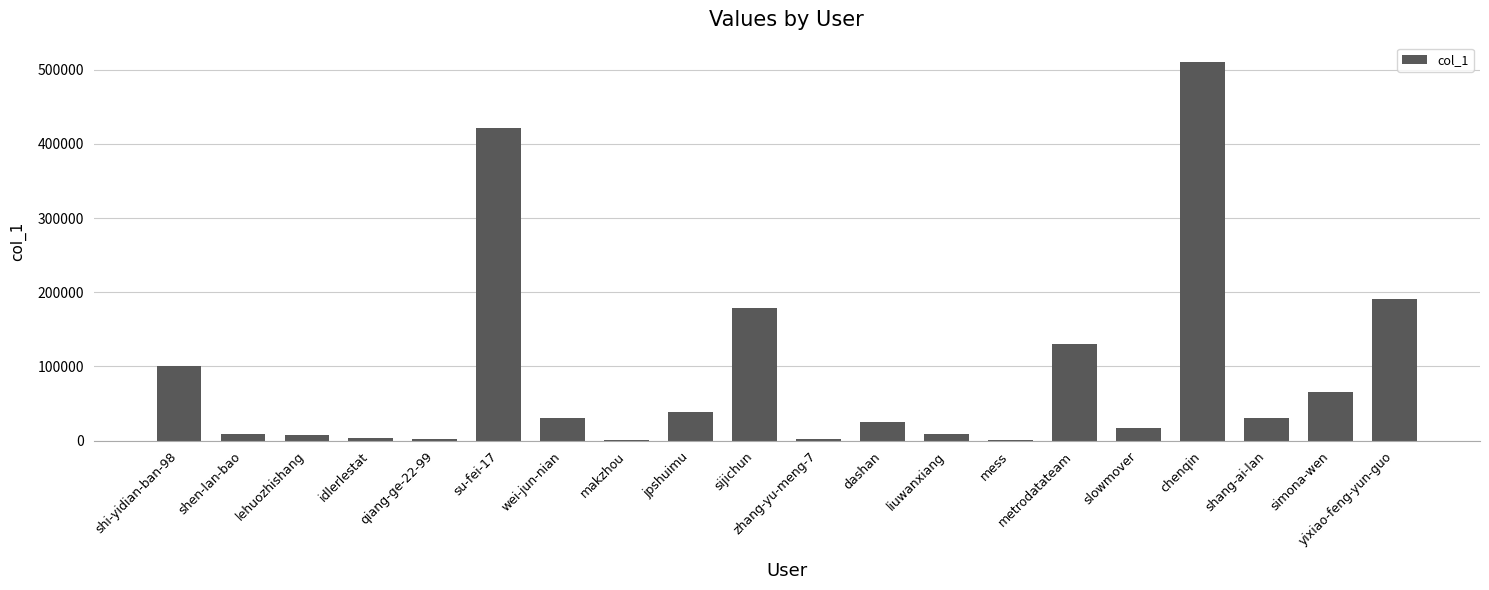

What is the maximum value shown in the chart?

510851